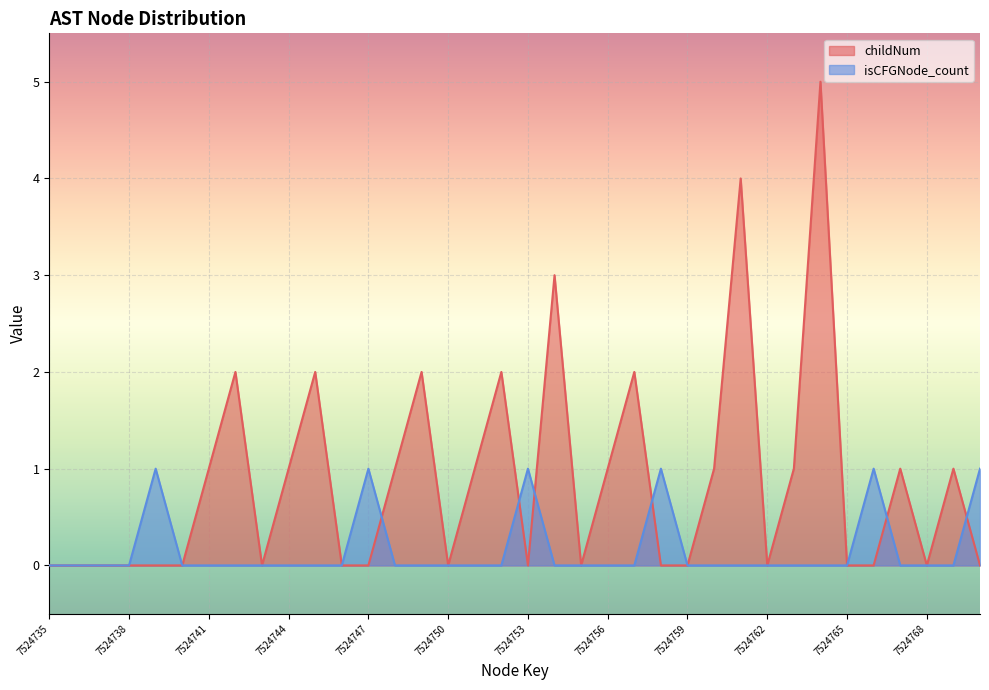

Is the value of childNum at 7524752 greater than the value of isCFGNode_count at 7524758?

Yes